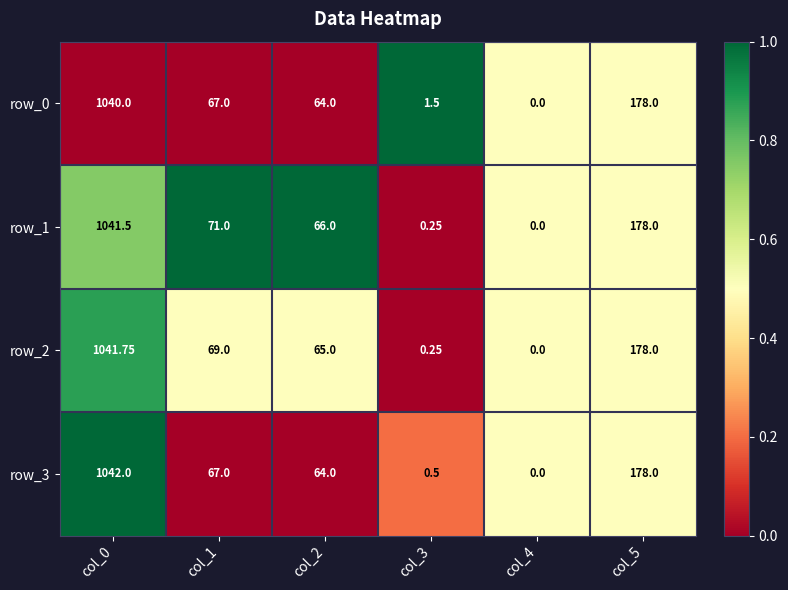

What is the maximum value for row_2?

1041.8